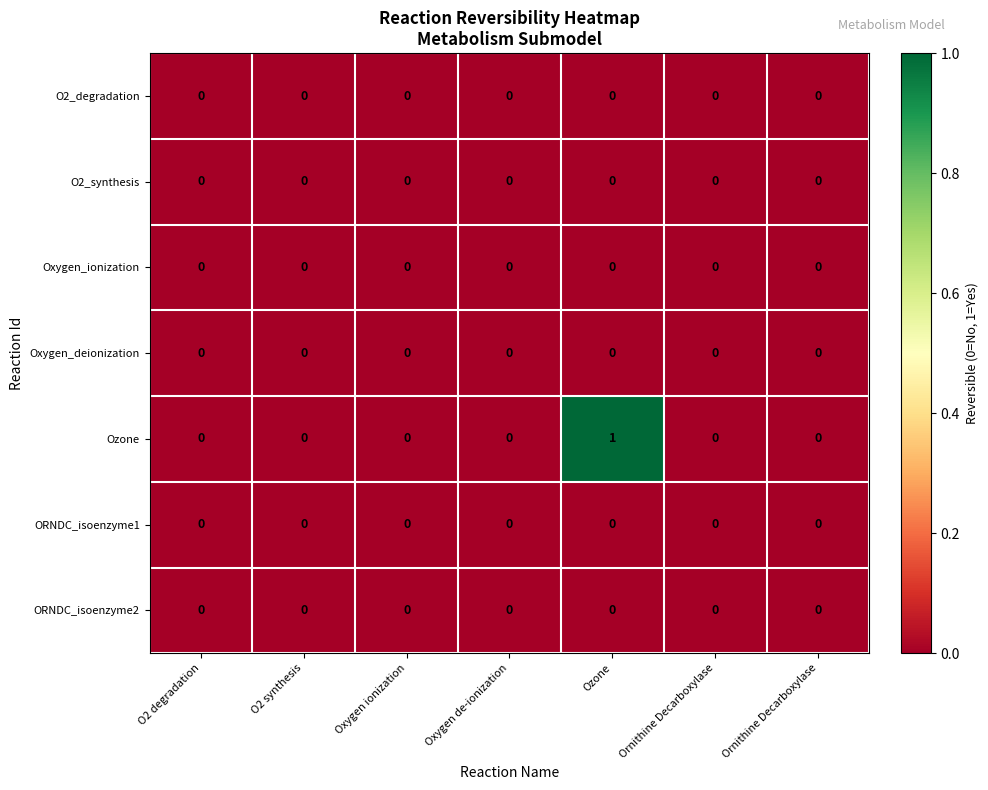

Which series has the largest range (max minus min)?

Ozone